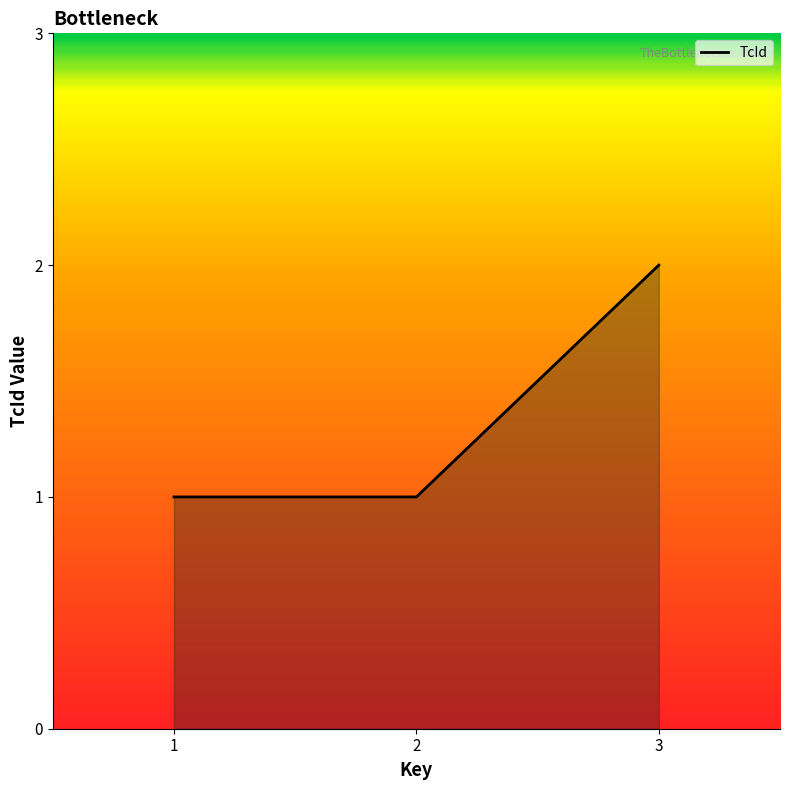

What is the sum of the values at 1 and 3?

3